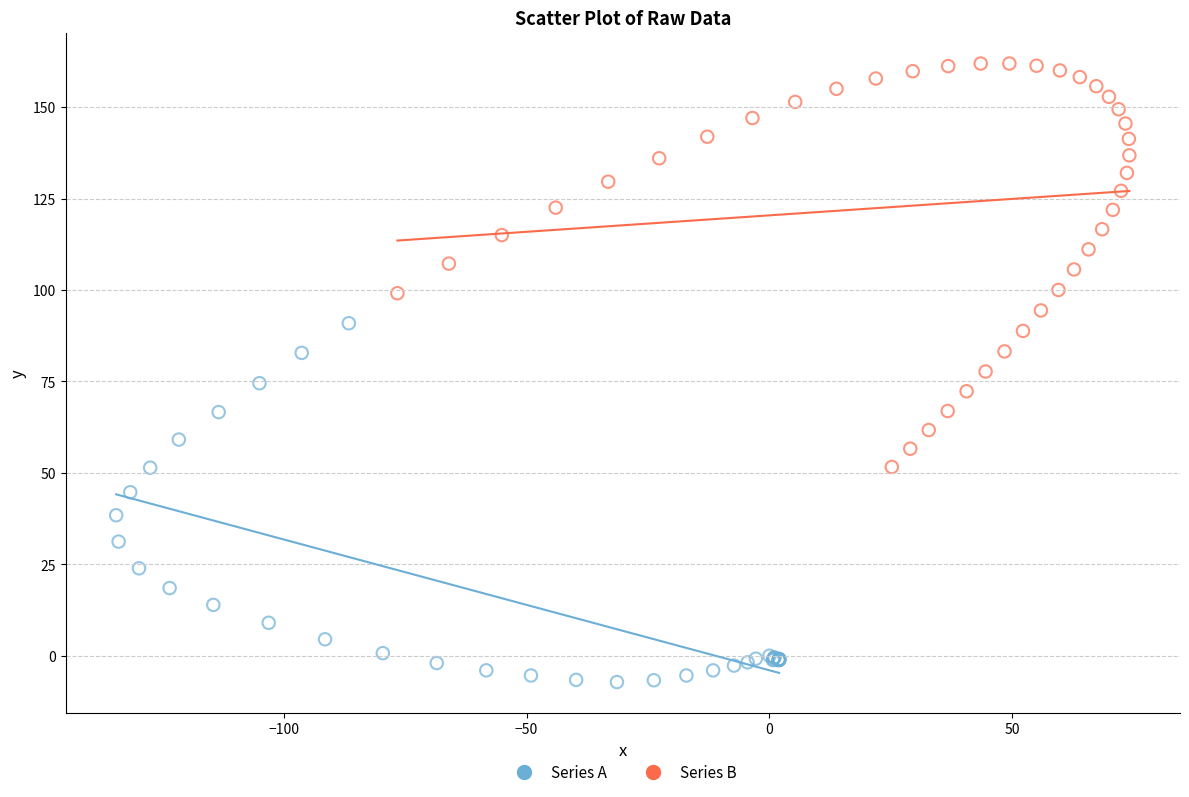

Which series reaches the minimum Y coordinate?

Series A